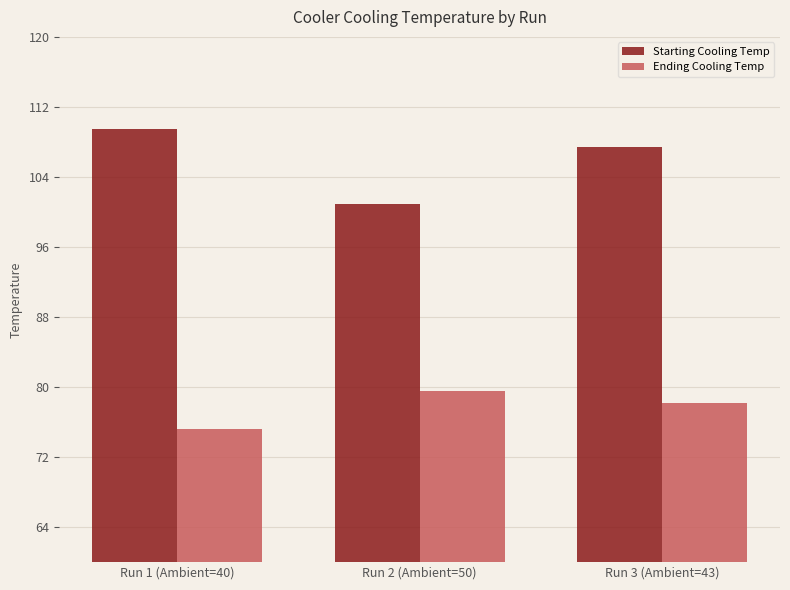

List the series in order of their peak value, highest first.

Starting Cooling Temp, Ending Cooling Temp